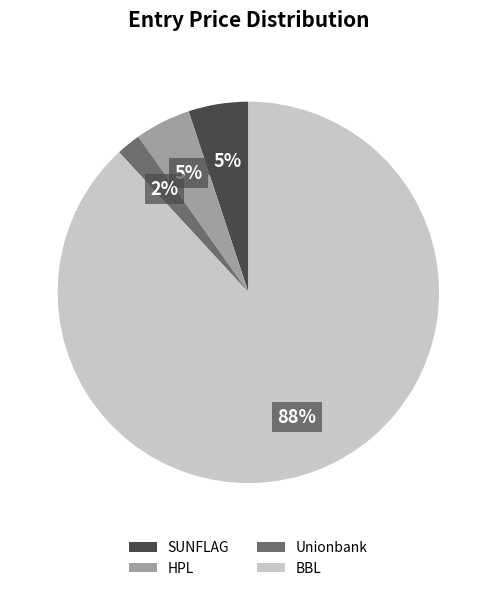

Count the number of slices in the pie.

4